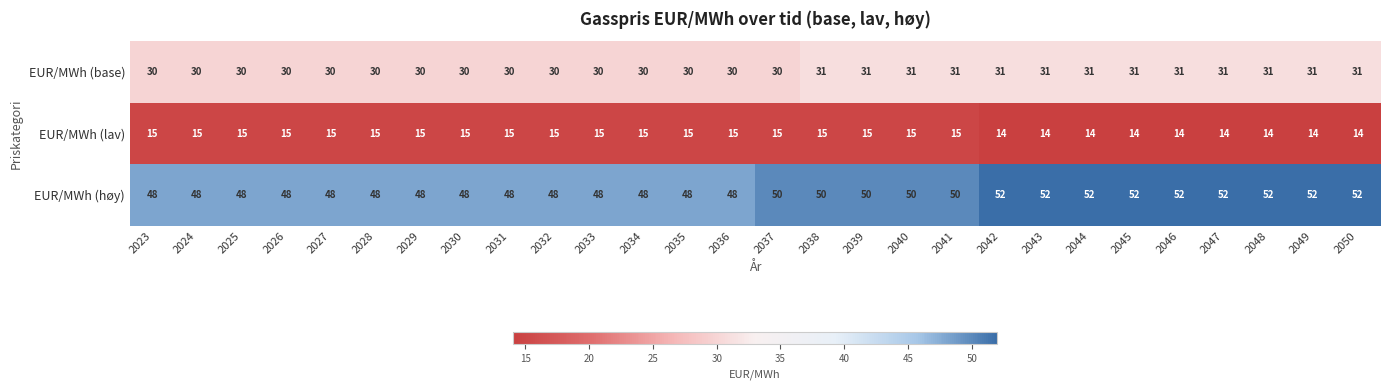

True or false: EUR/MWh (høy) has a value of 24 at 2027.

False